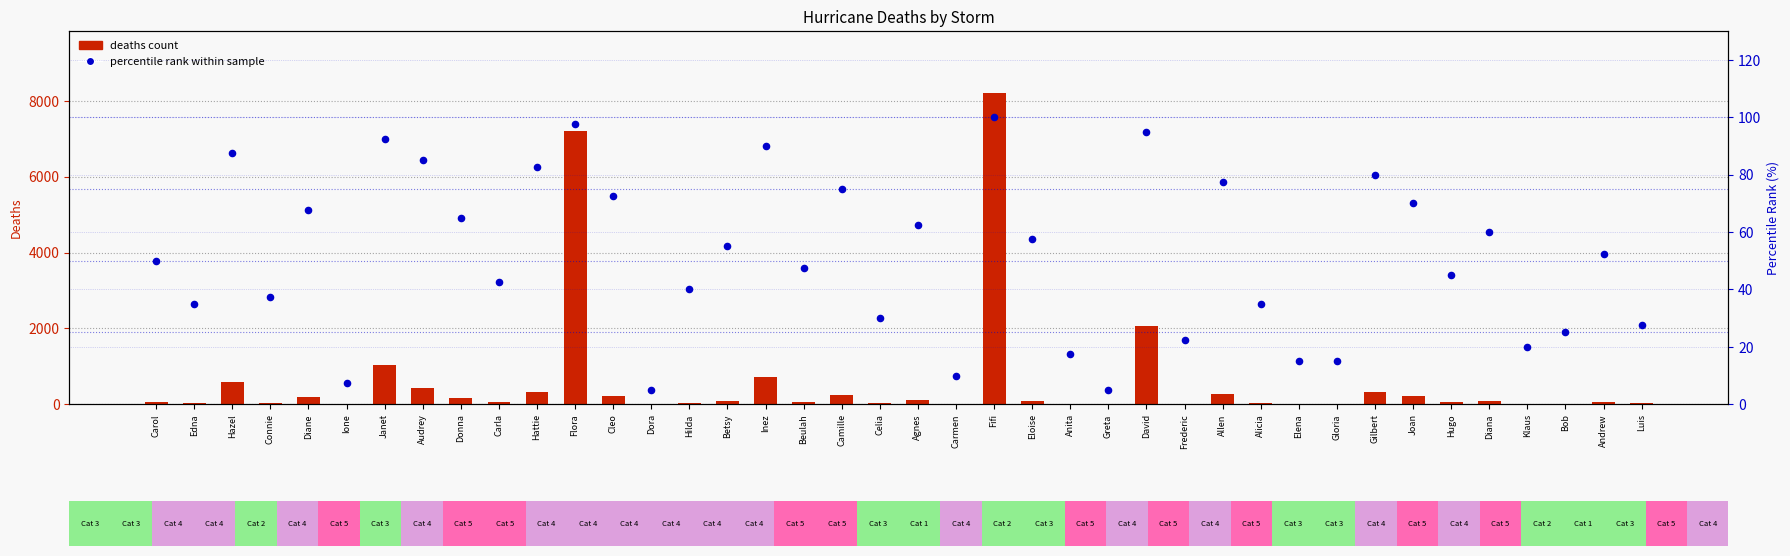

What is the total value across all series at Donna?

229.0